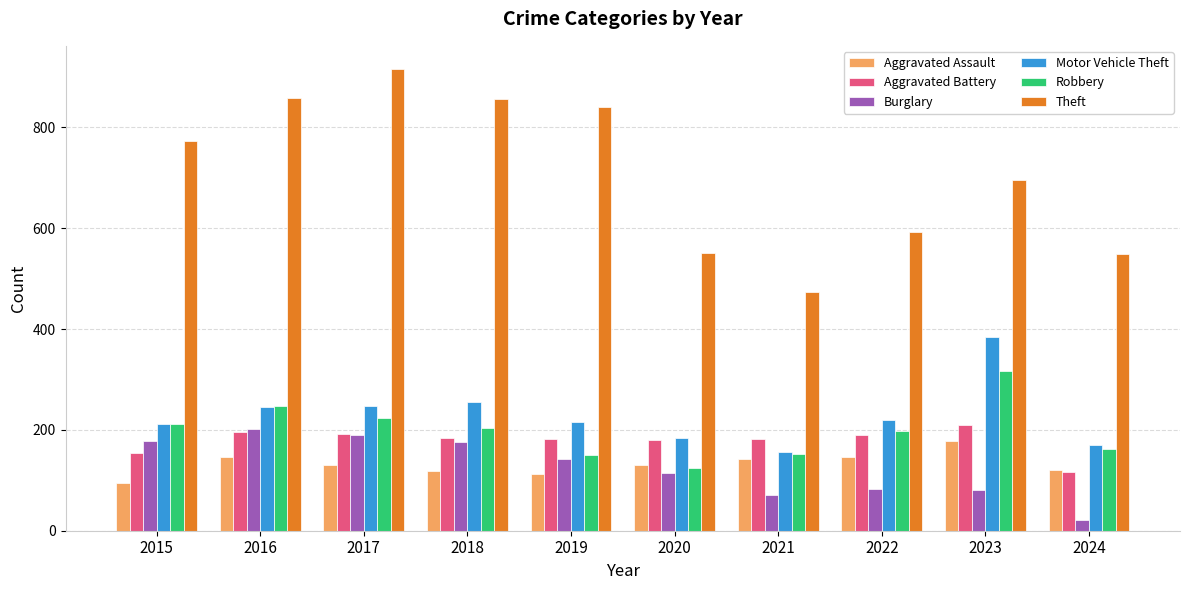

Count the number of data series in this chart.

6